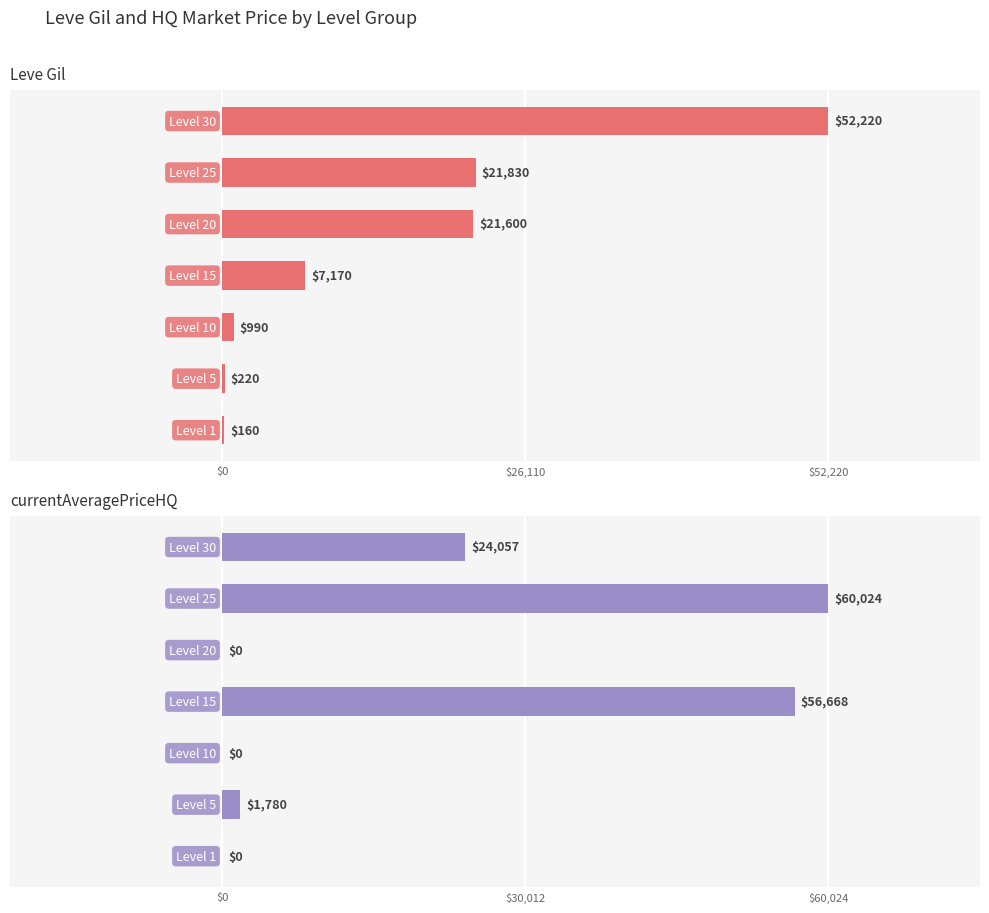

What is the average value of the Leve Gil series?

14884